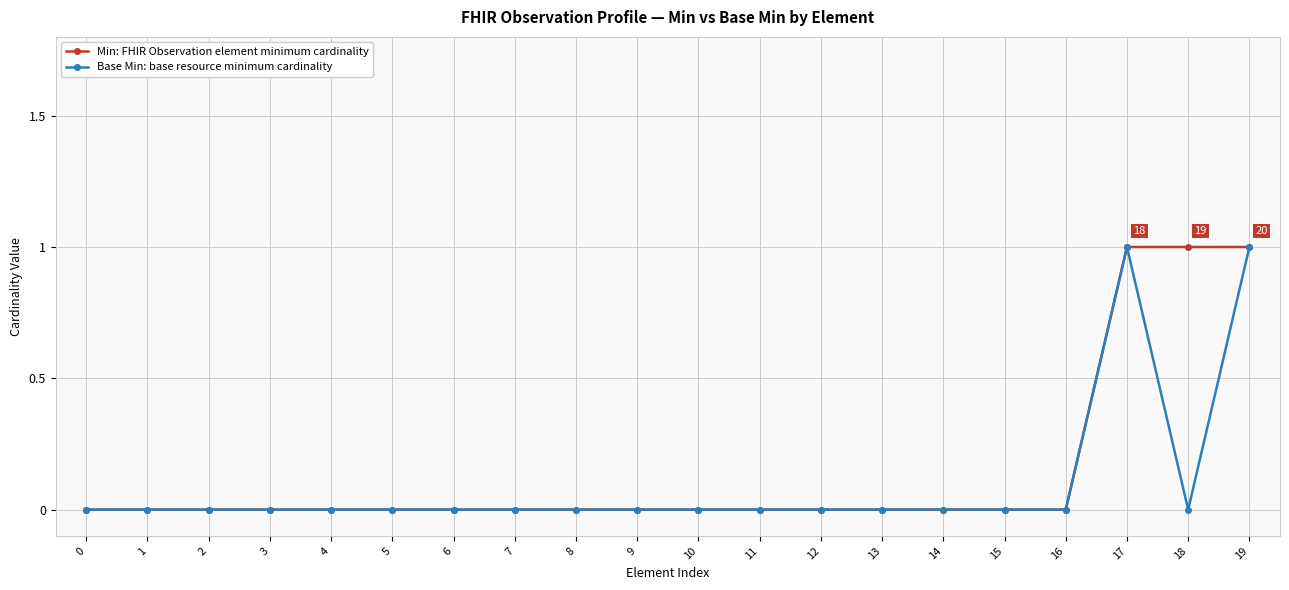

Count the number of data series in this chart.

2